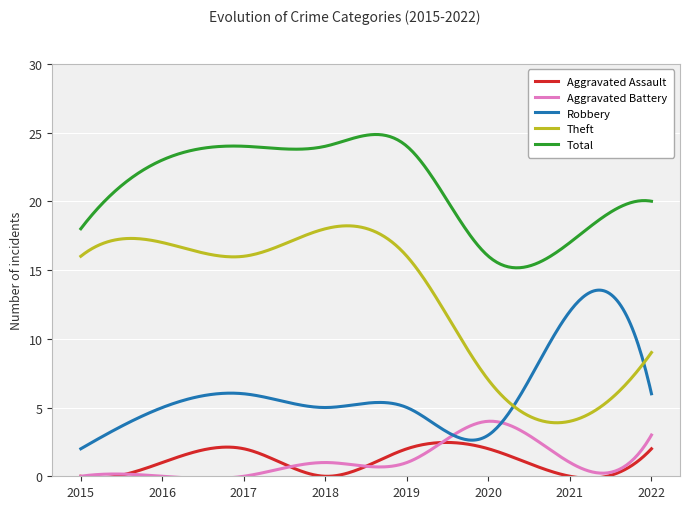

After their last crossing, which series has the higher values: Aggravated Assault or Aggravated Battery?

Aggravated Battery